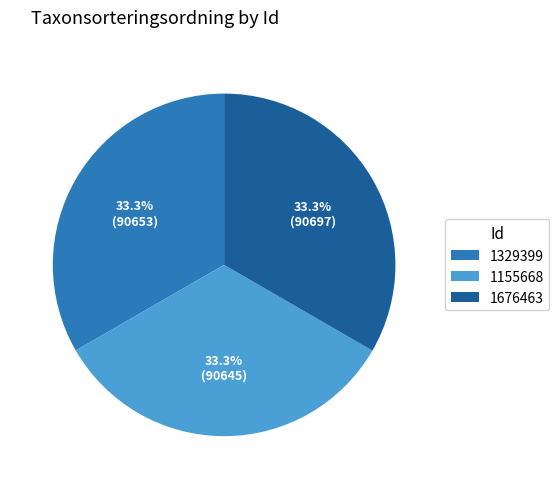

The 1329399 slice represents 27% of the pie. True or false?

False